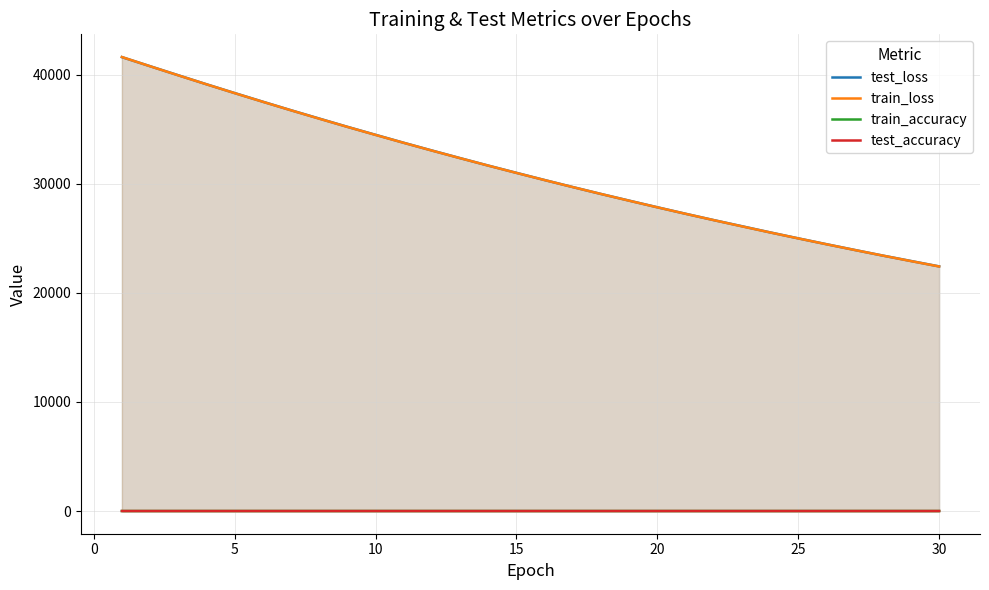

What is the greatest value displayed?

41636.9